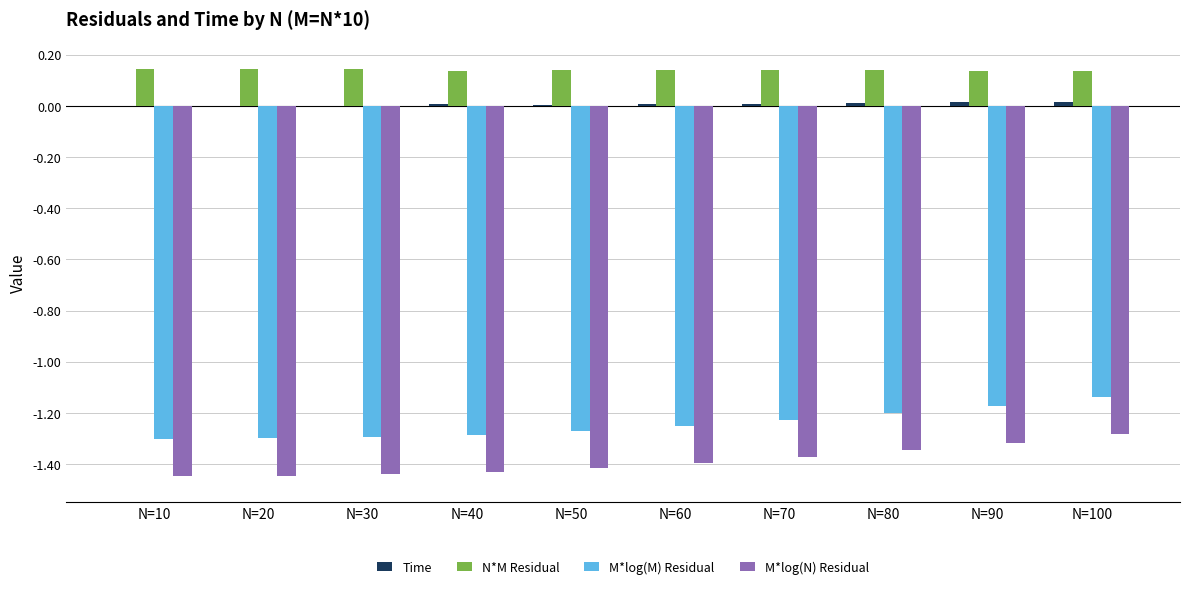

What is the spread (max minus min) of values at N=10?

1.6